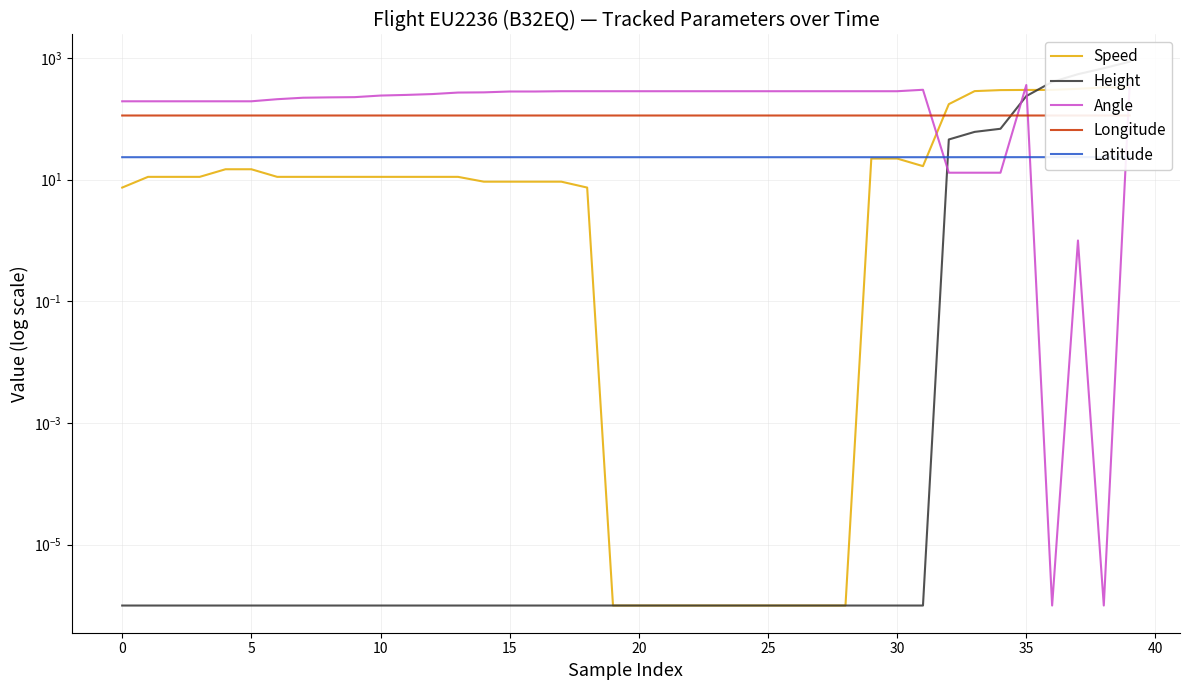

Where is Longitude nearest to the value 113?

31